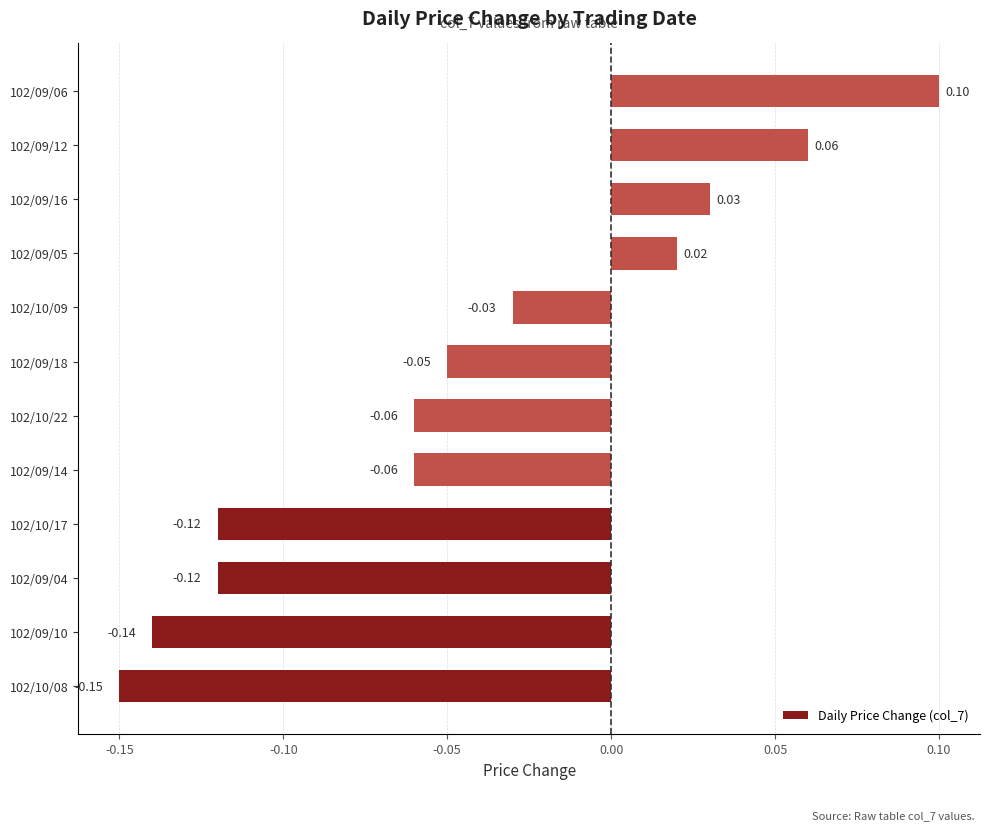

What is the sum of all values?

-0.5